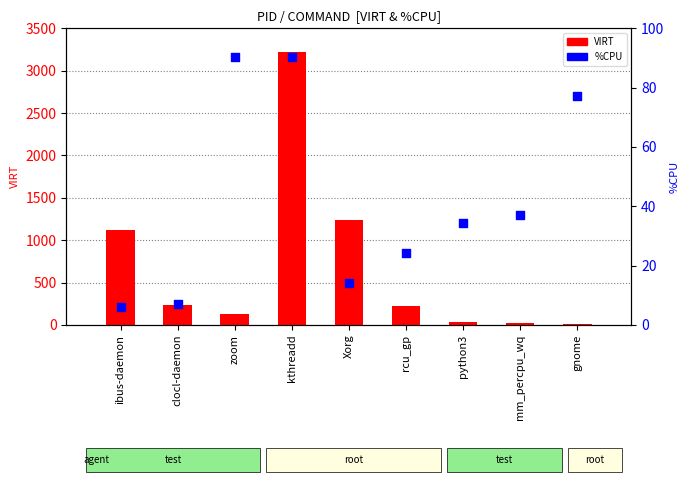

Which series contains the highest Y value?

VIRT